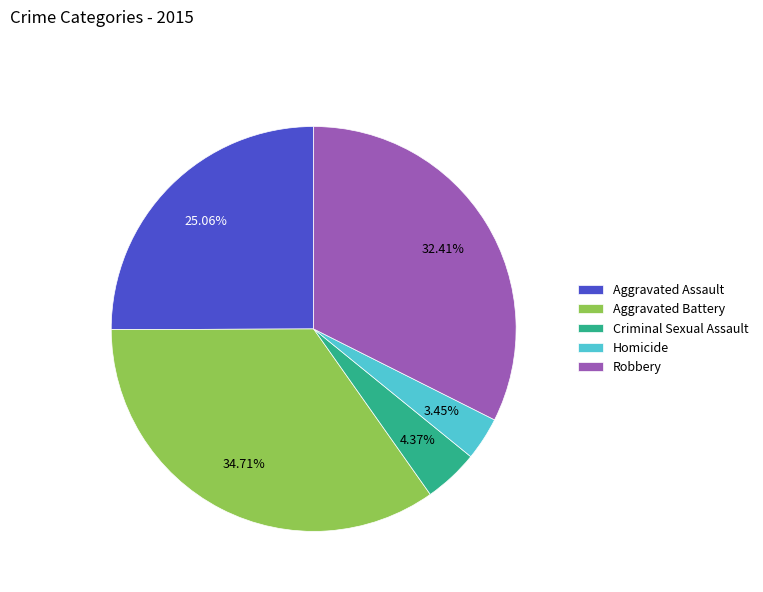

To the nearest percent, what is the combined percentage of Aggravated Battery and Criminal Sexual Assault?

39%